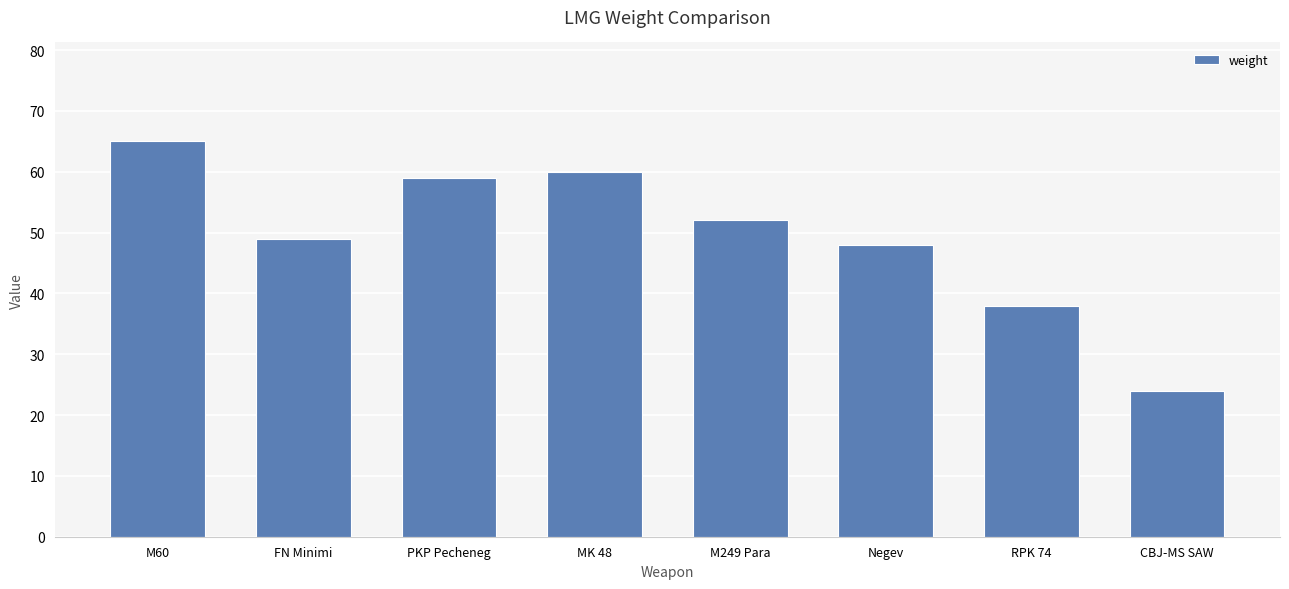

Where does the data first go above 52?

M60